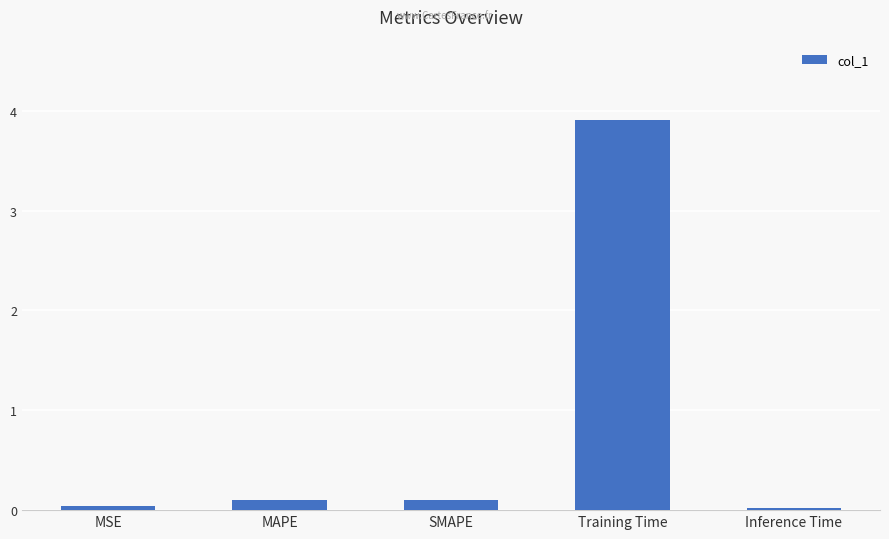

Is it true that the value at SMAPE is 0.1?

True